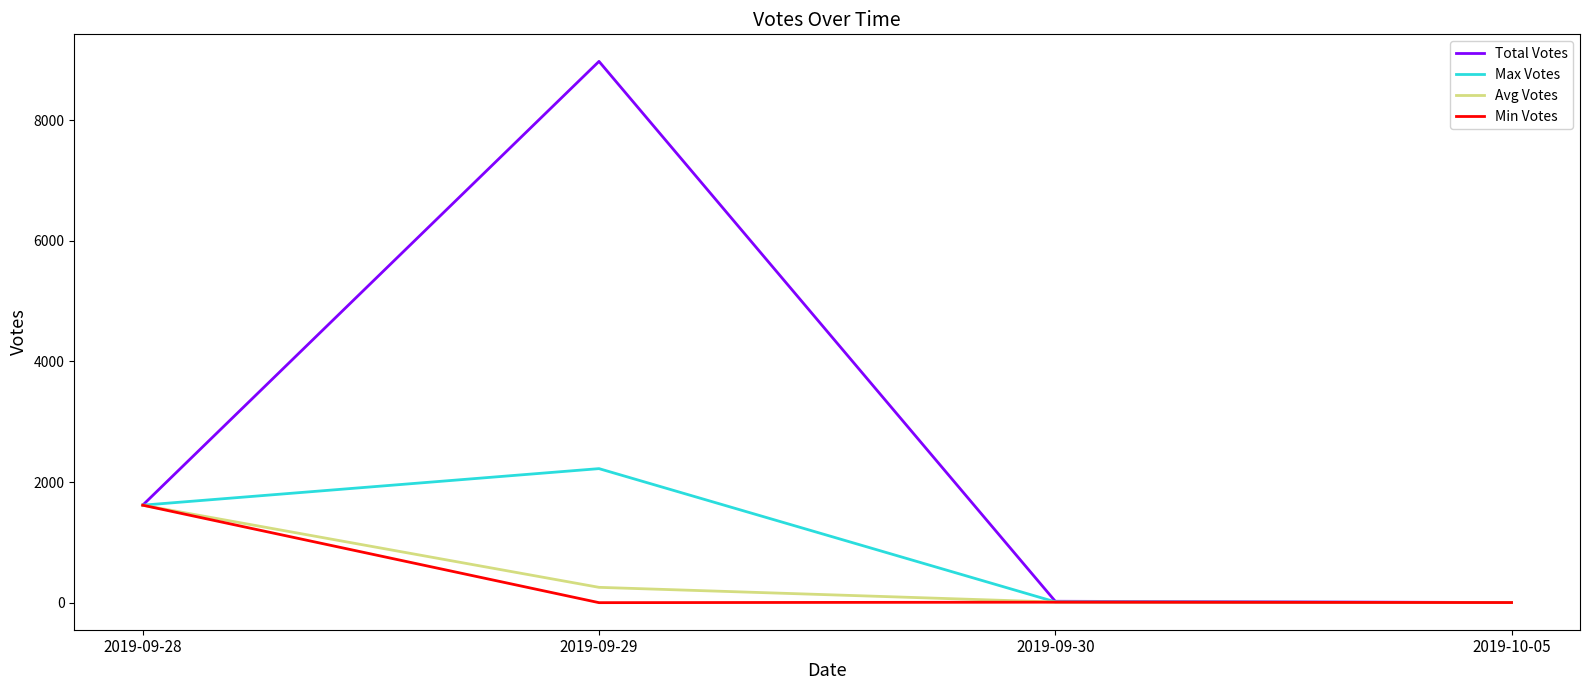

What is the lowest value of the Min Votes series?

2